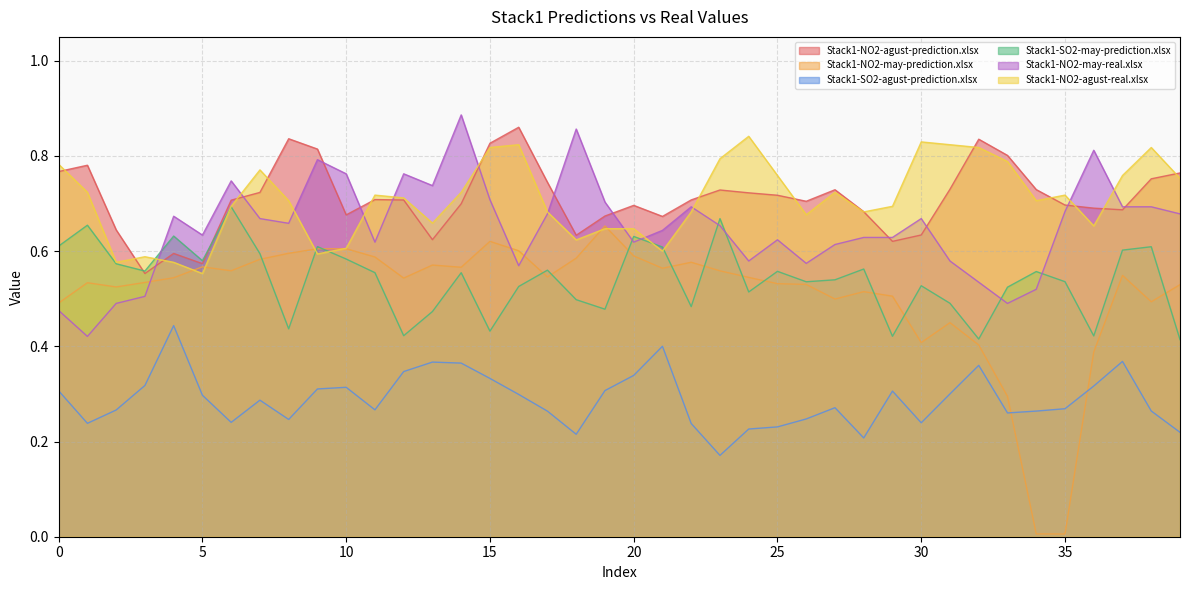

The Stack1-SO2-may-prediction.xlsx series shows 0.1 at 18. True or false?

False